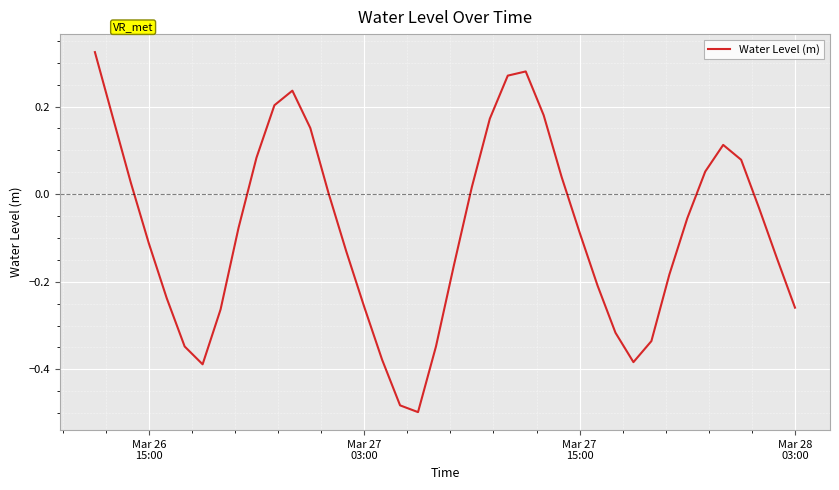

How many positive values are there?

17